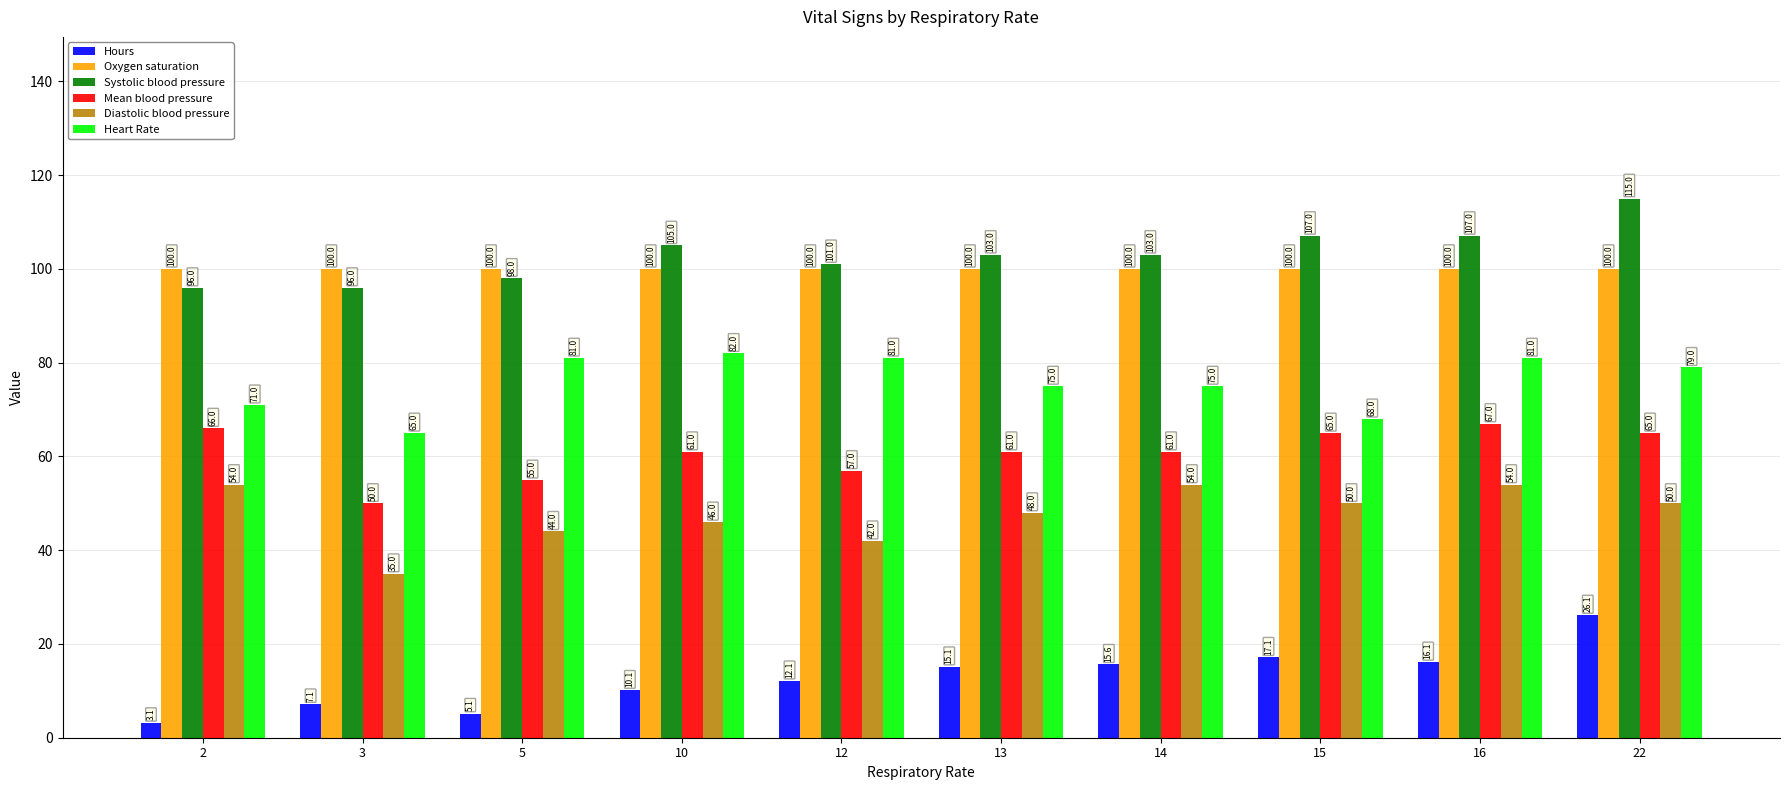

What is the value of the Mean blood pressure bar at the 7th from the left?

61.0